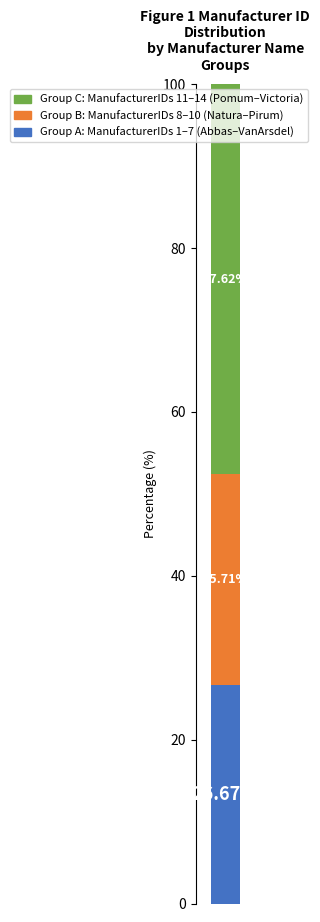

Count the number of categories in the chart.

1